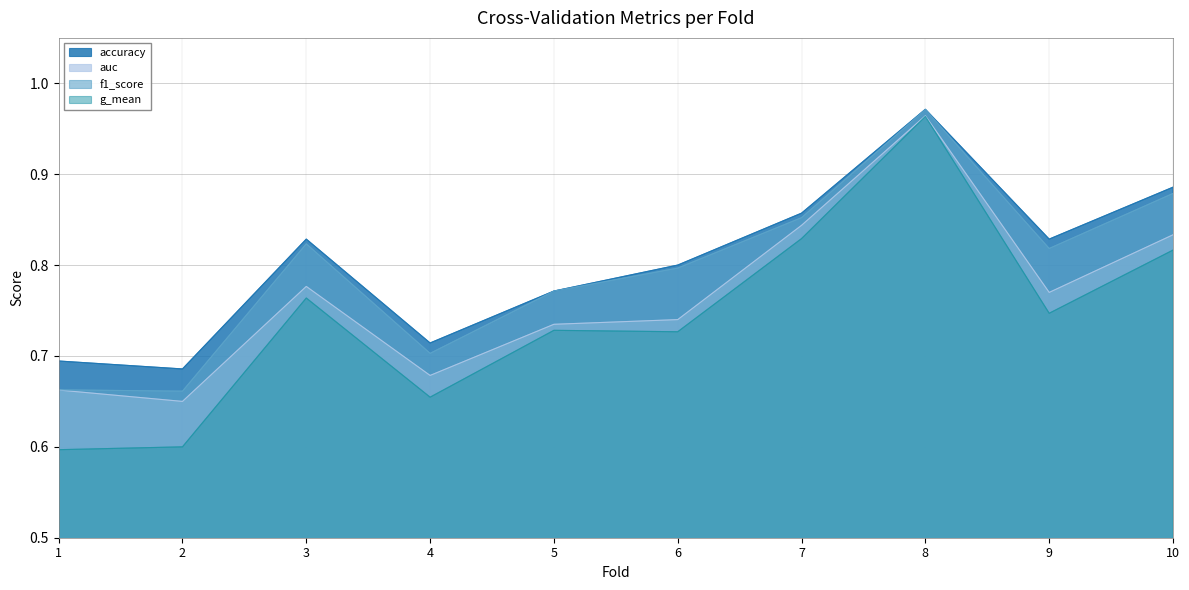

What is the difference between the accuracy values at 2 and 6?

0.1